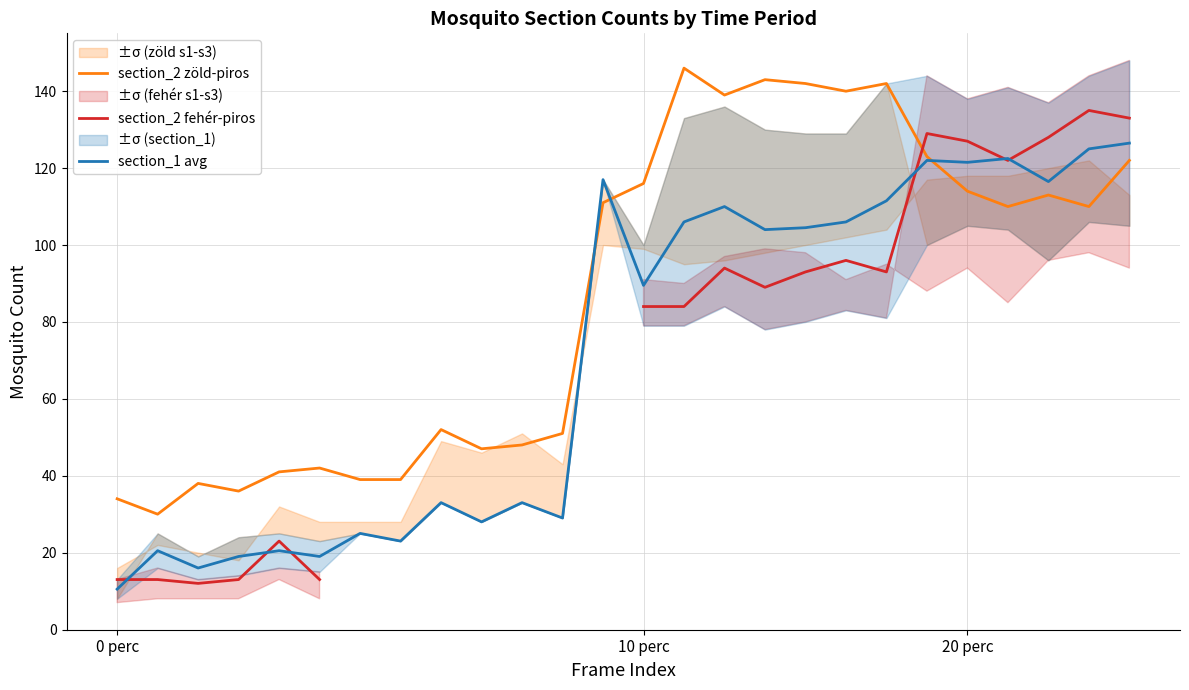

Count the number of categories in the chart.

26